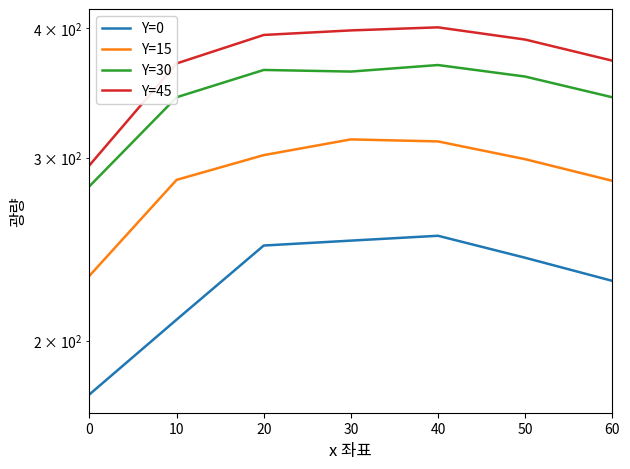

Count the number of categories in the chart.

7